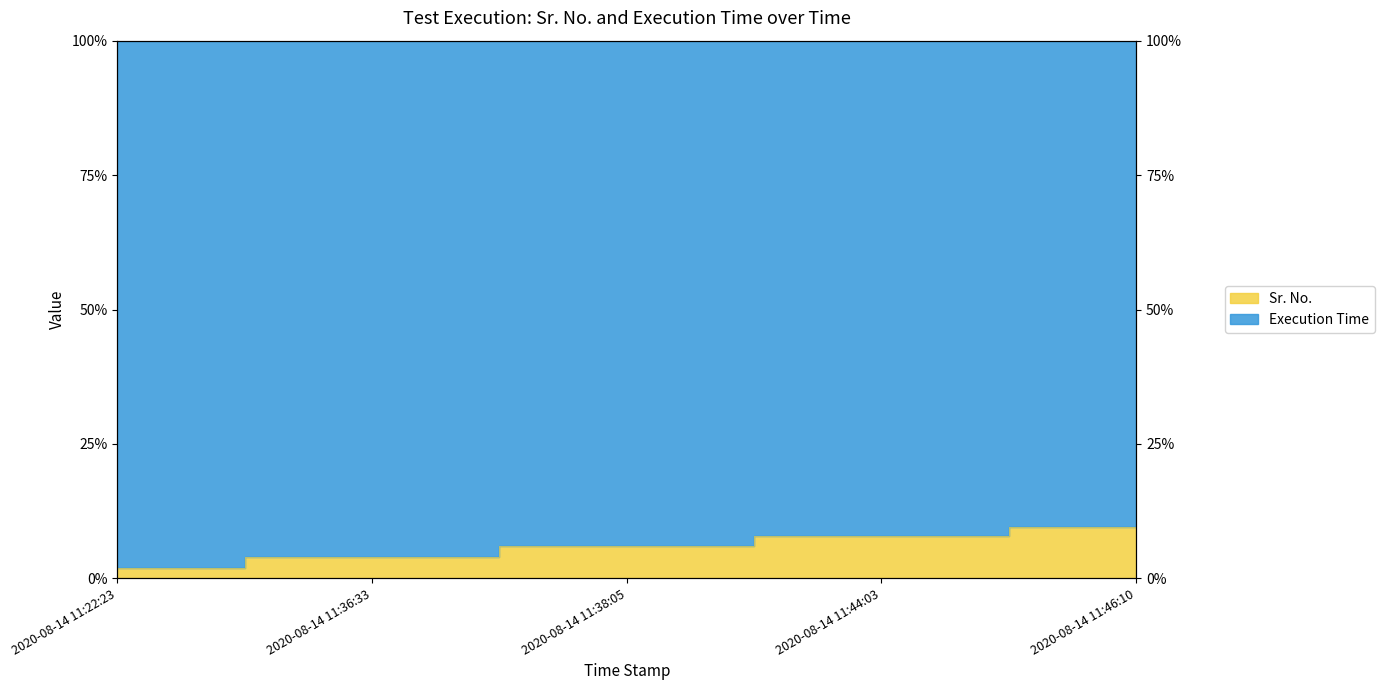

What is the sum of all values?

29.2